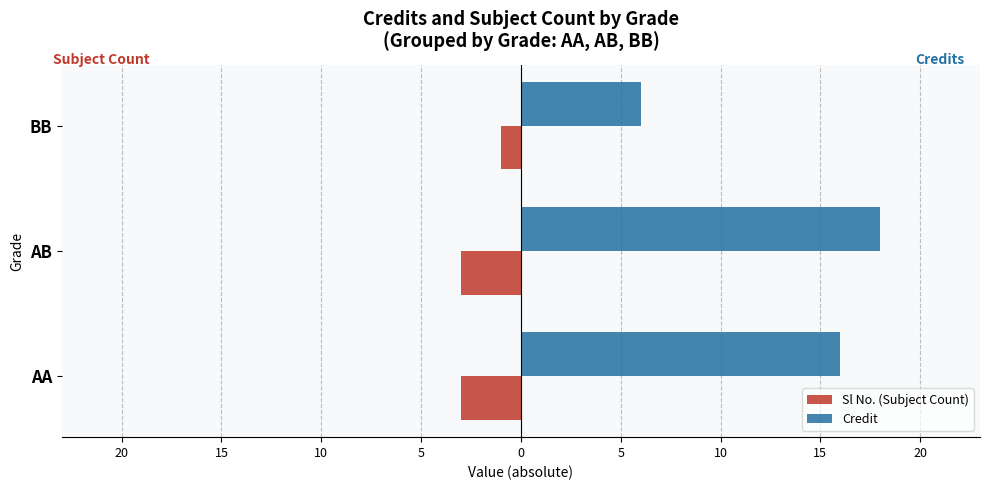

What are all the series names shown in the legend?

Sl No. (Subject Count), Credit